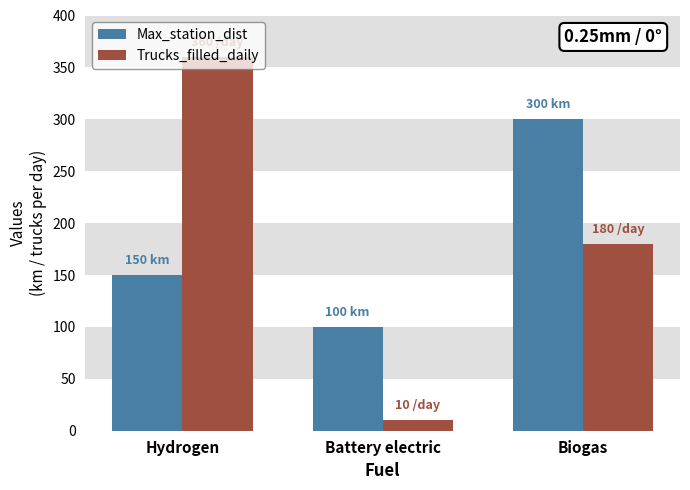

What is the minimum value for Trucks_filled_daily?

10